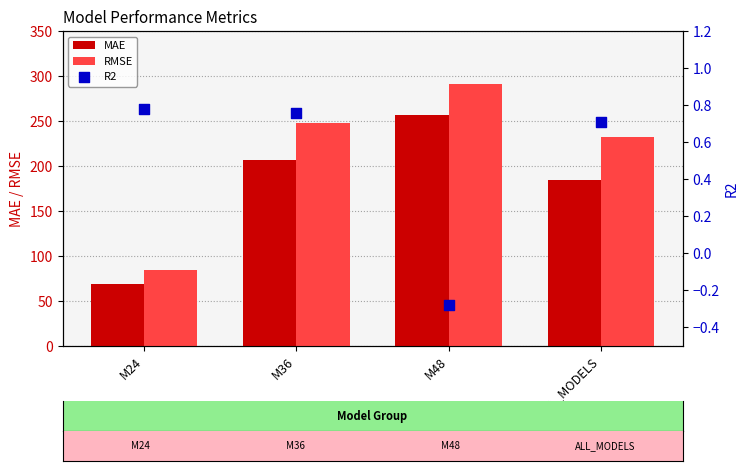

Which series has the widest spread of Y values?

RMSE